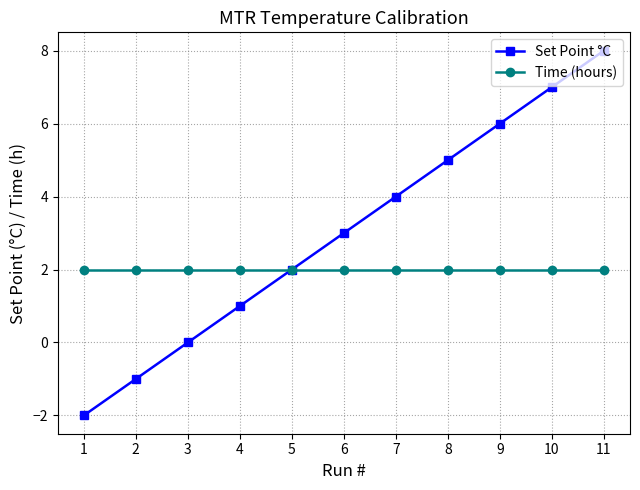

Is the value of Time (hours) at 11 greater than the value of Set Point °C at 3?

Yes